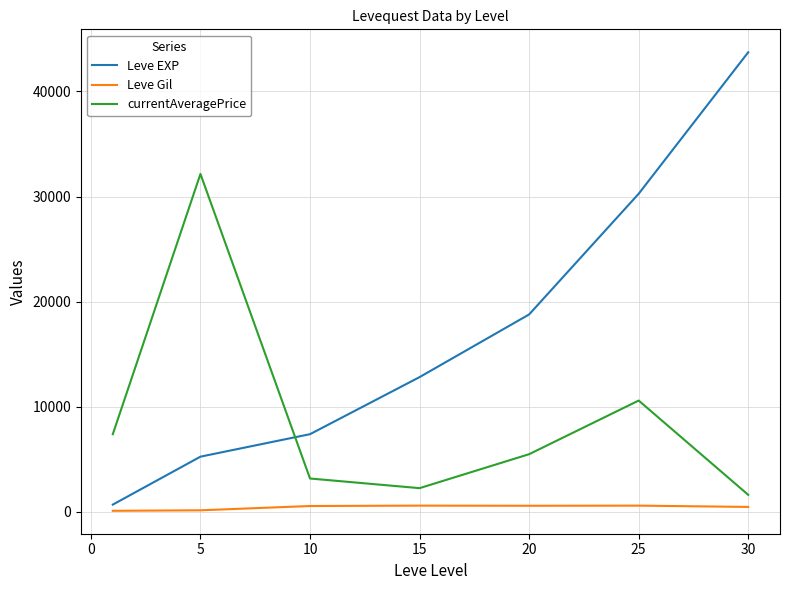

Which series has the largest range (max minus min)?

Leve EXP